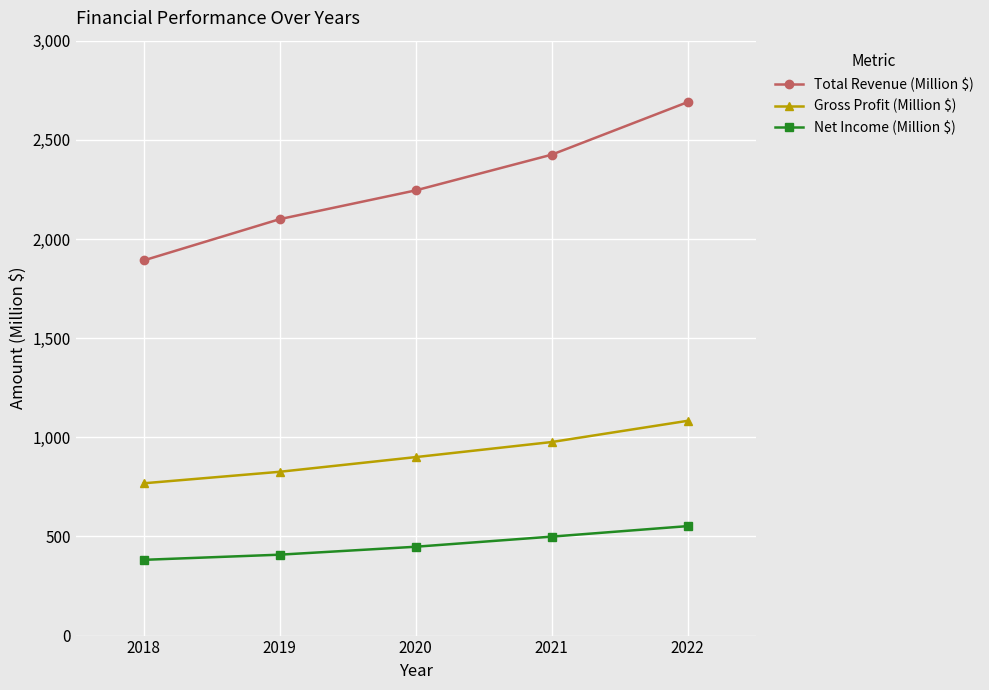

Reading left to right, extract all data points from this chart.

Total Revenue (Million $): 1892	2100	2245	2425	2690
Gross Profit (Million $): 768	826	900	976	1083
Net Income (Million $): 382	408	448	499	552